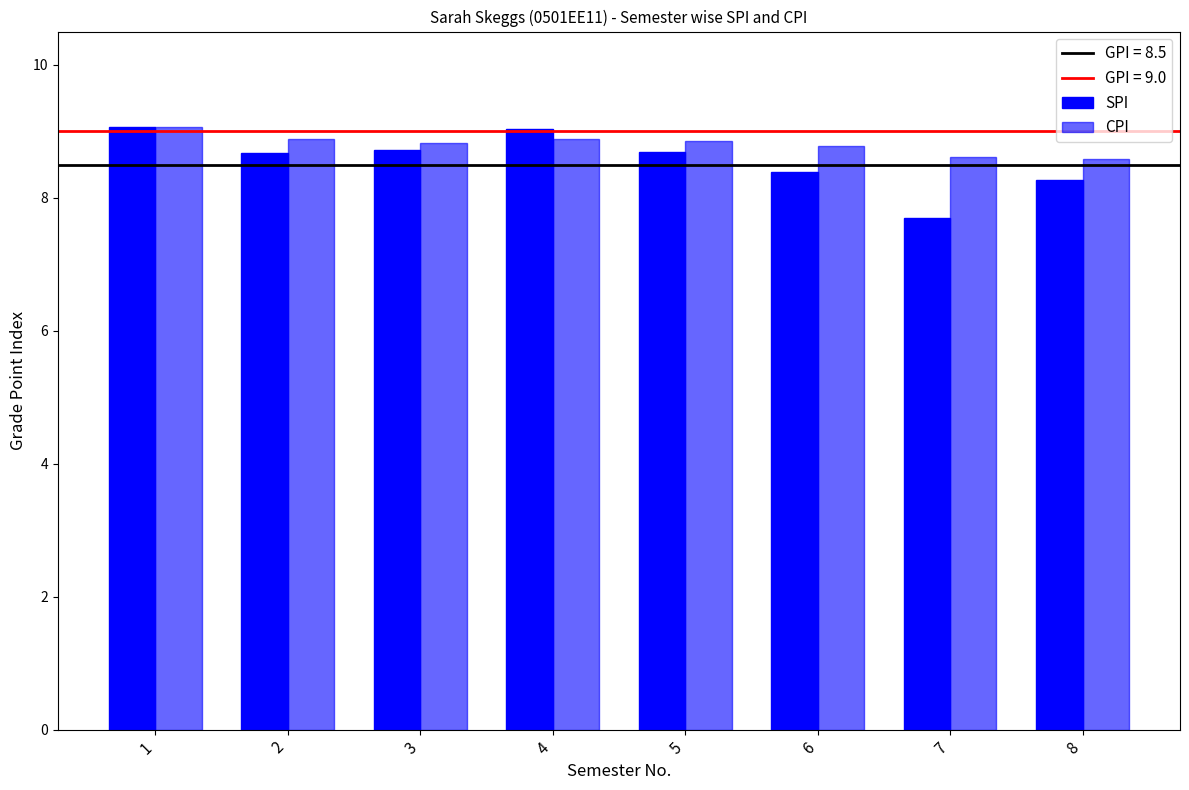

What is the maximum value shown in the chart?

9.1